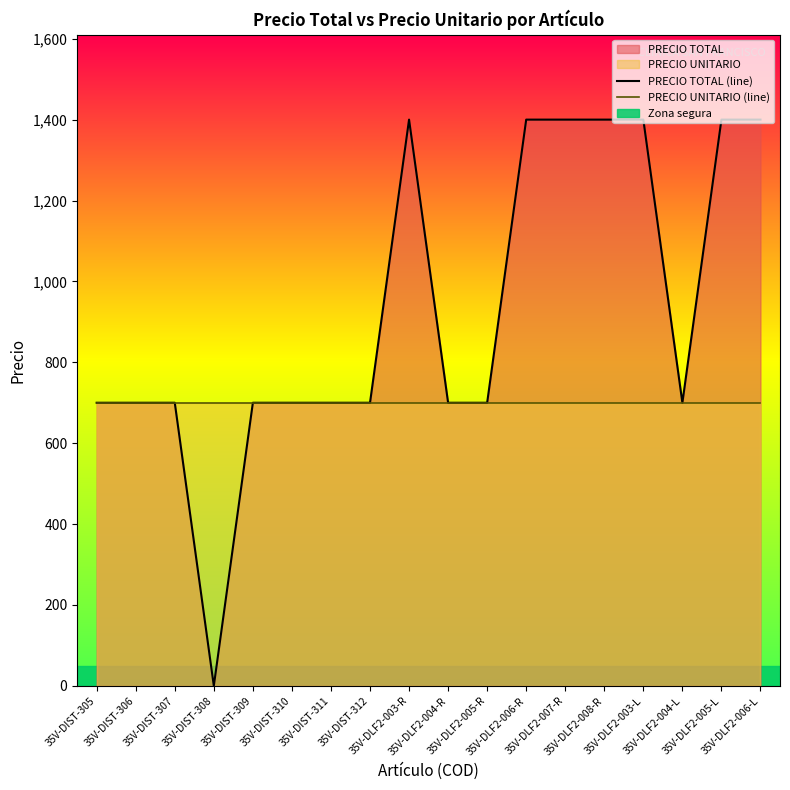

What is the maximum value for PRECIO TOTAL (line)?

1400